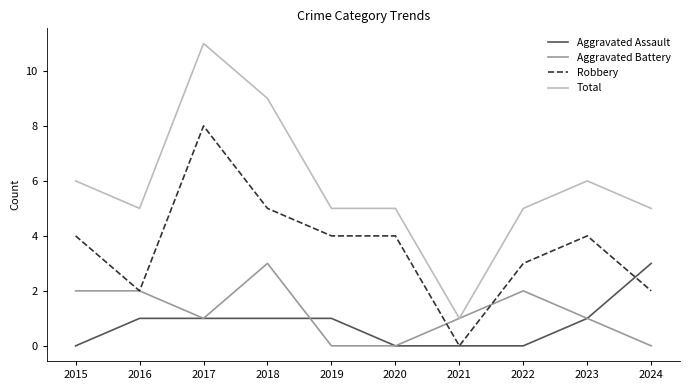

At which category is the sum across all series the highest?

2017